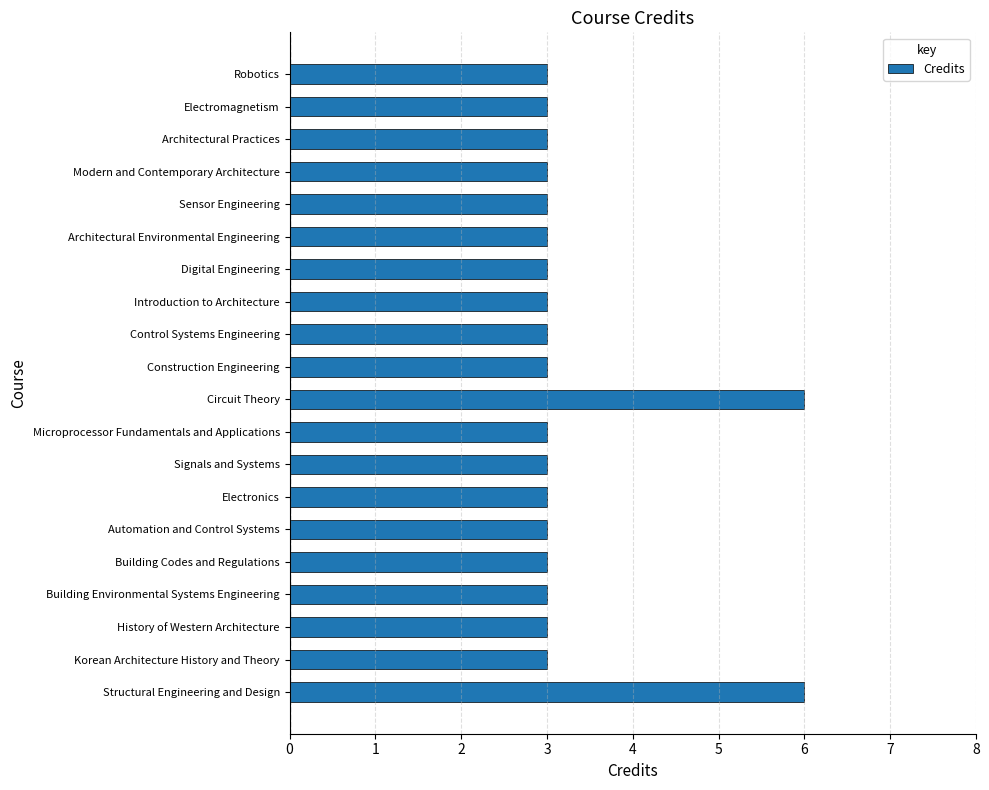

What is the greatest value displayed?

6